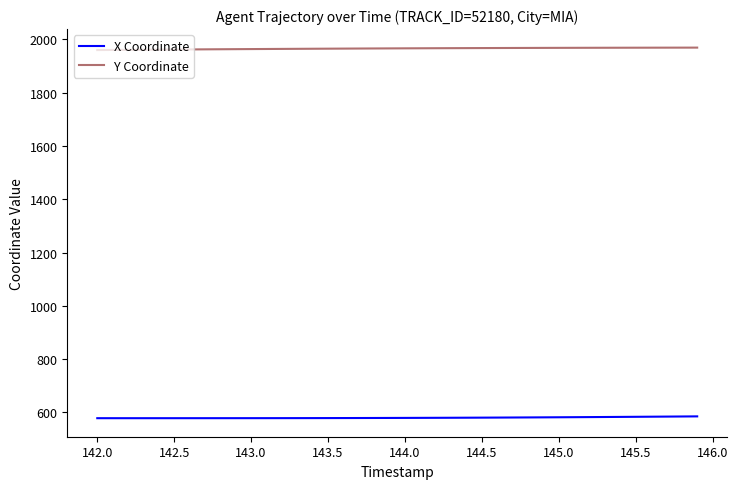

Rank the series by their maximum value, from lowest to highest.

X Coordinate, Y Coordinate